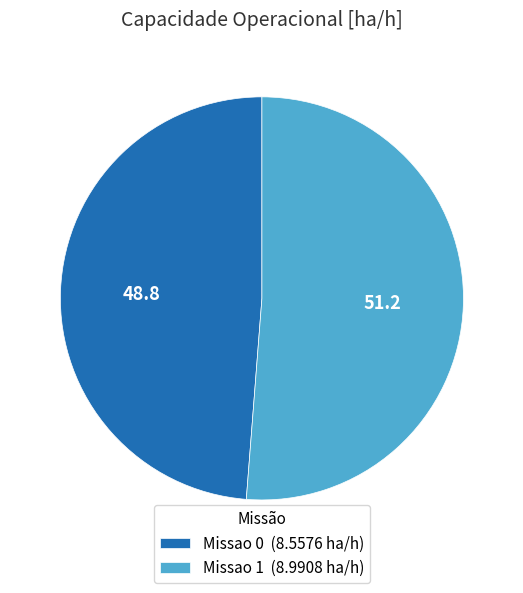

Which category has the smallest portion of the pie?

Missao 0